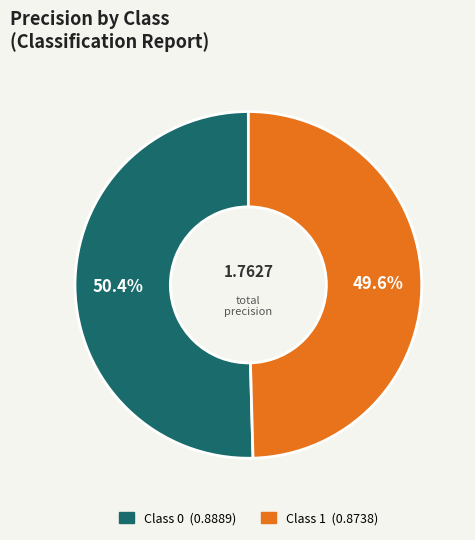

Is there a majority slice in this chart?

Yes